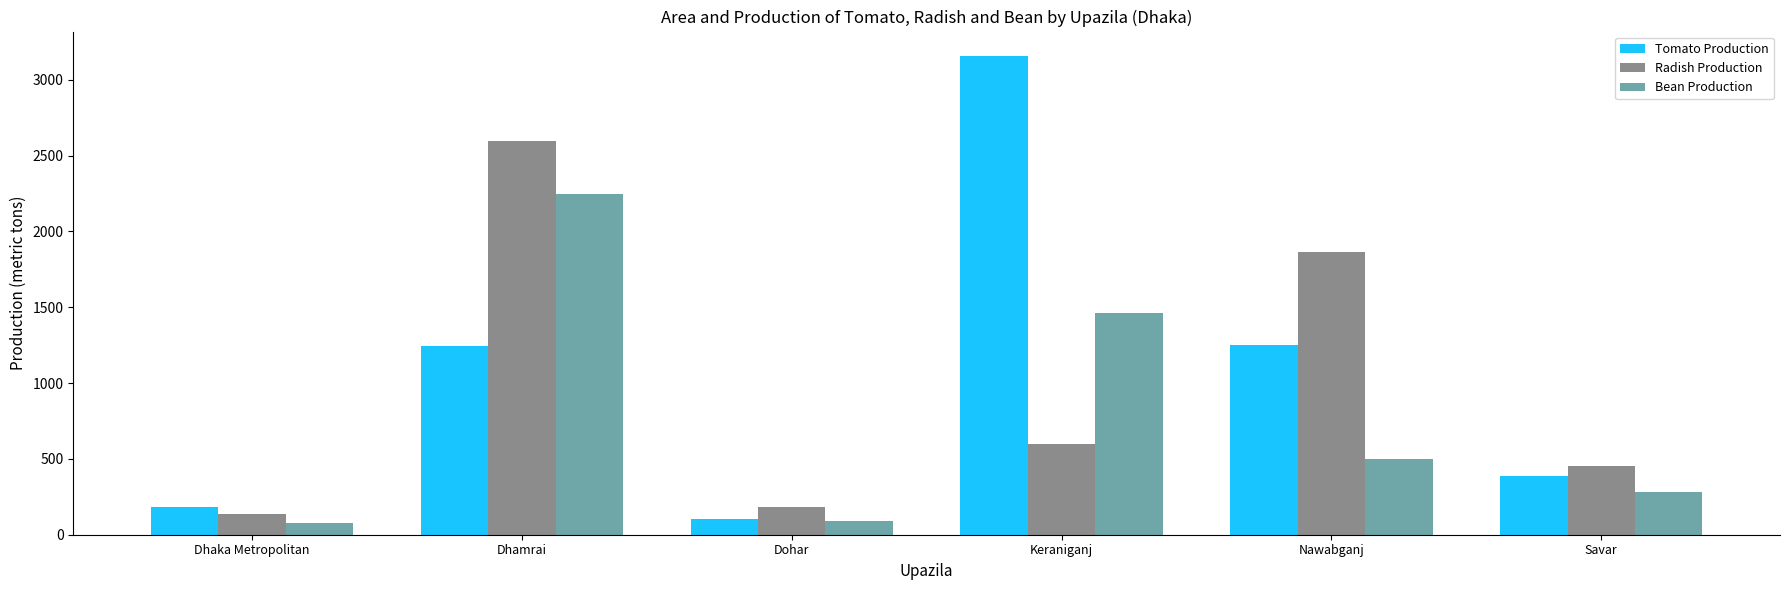

Which series has the widest spread of values?

Tomato Production